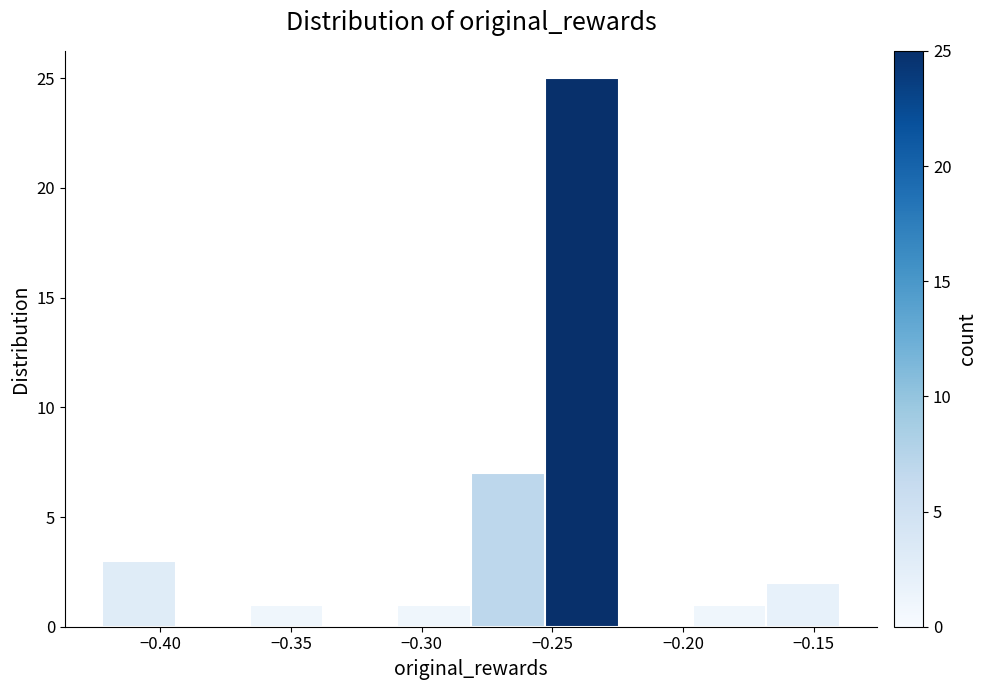

Reading left to right, transcribe this chart: for each bar, give the range it covers on the x-axis and its height. Neither the bar edges nor the heights are printed on the chart, so give them approximately, as read against the axes.

-0.420 to -0.395: 3
-0.395 to -0.365: 0
-0.365 to -0.340: 1
-0.340 to -0.310: 0
-0.310 to -0.280: 1
-0.280 to -0.255: 7
-0.255 to -0.225: 25
-0.225 to -0.195: 0
-0.195 to -0.170: 1
-0.170 to -0.140: 2